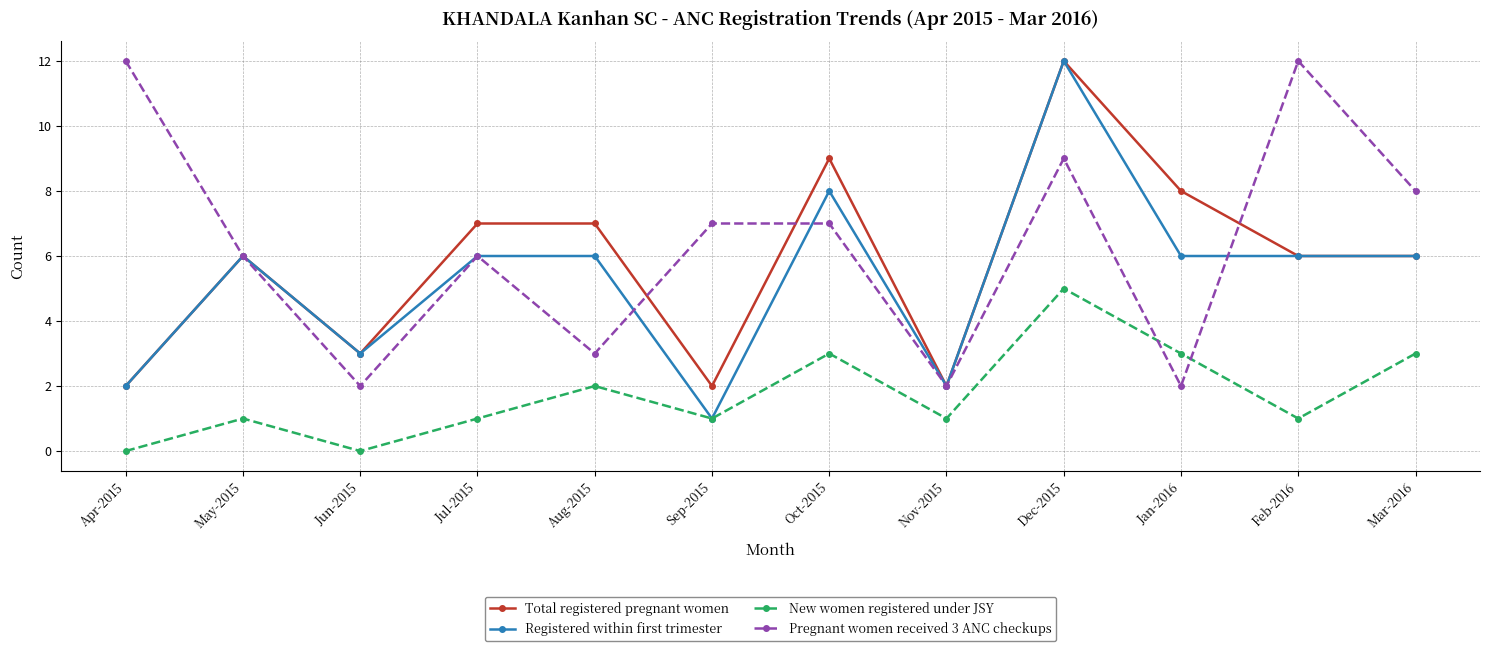

Which series has the widest spread of values?

Registered within first trimester